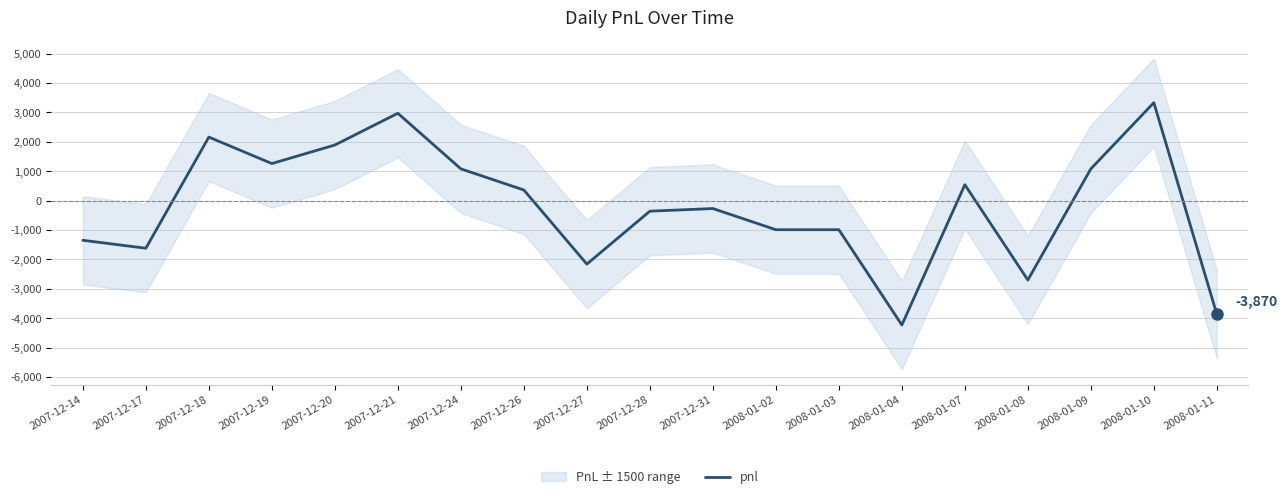

What is the change in value from 2007-12-14 to 2008-01-09?

+2430